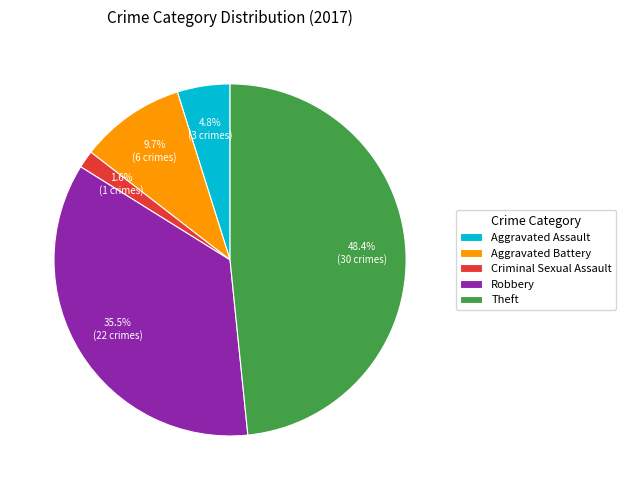

Which slice is the largest?

Theft